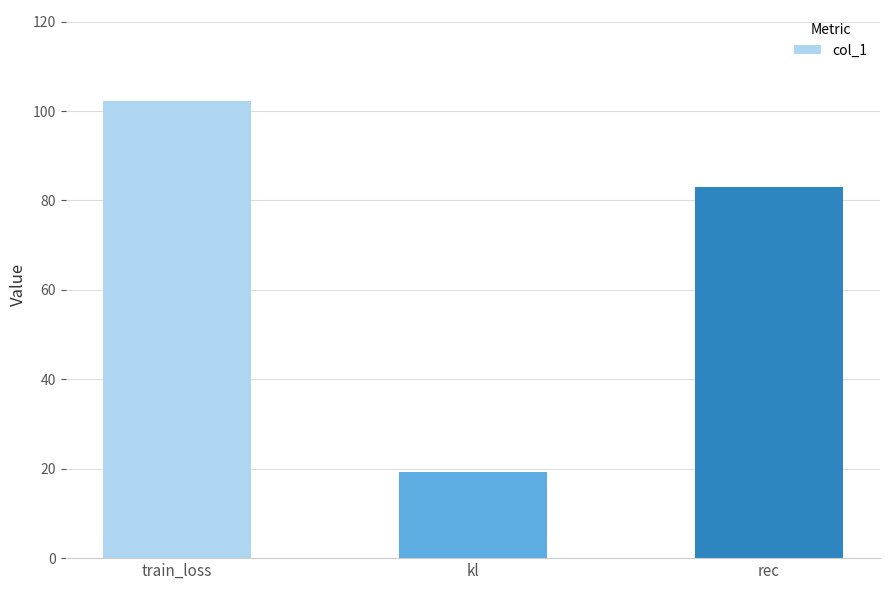

Between rec and train_loss, which is larger?

train_loss